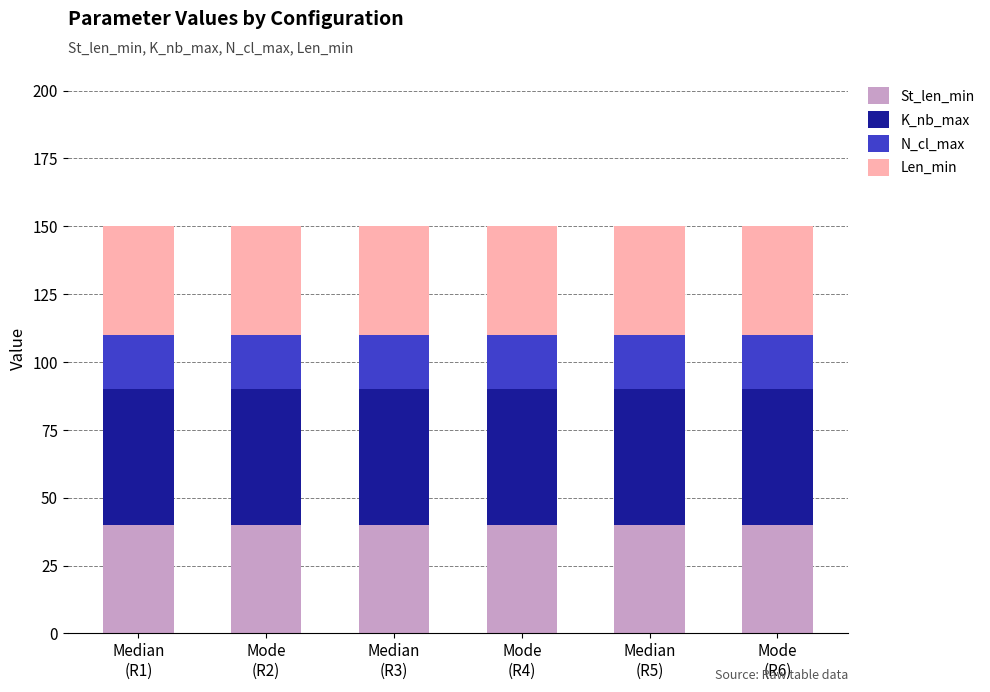

What is the lowest value of the St_len_min series?

40